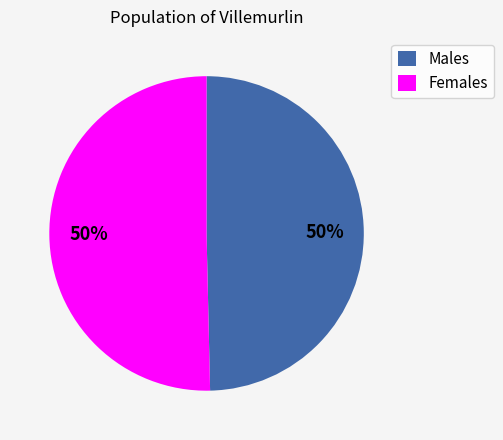

Count the number of slices in the pie.

2